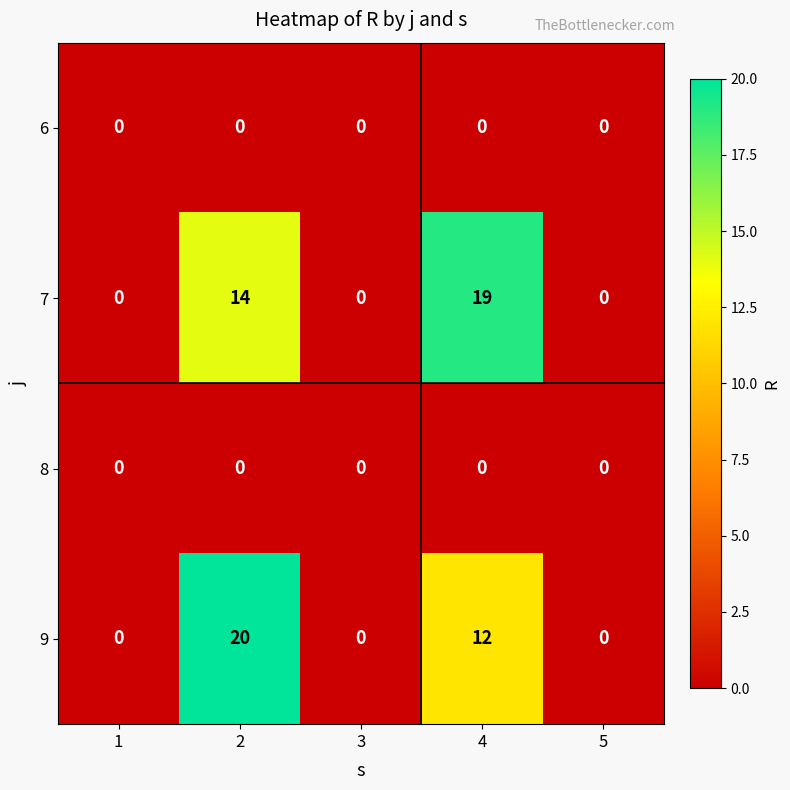

What is the highest value of the 9 series?

20